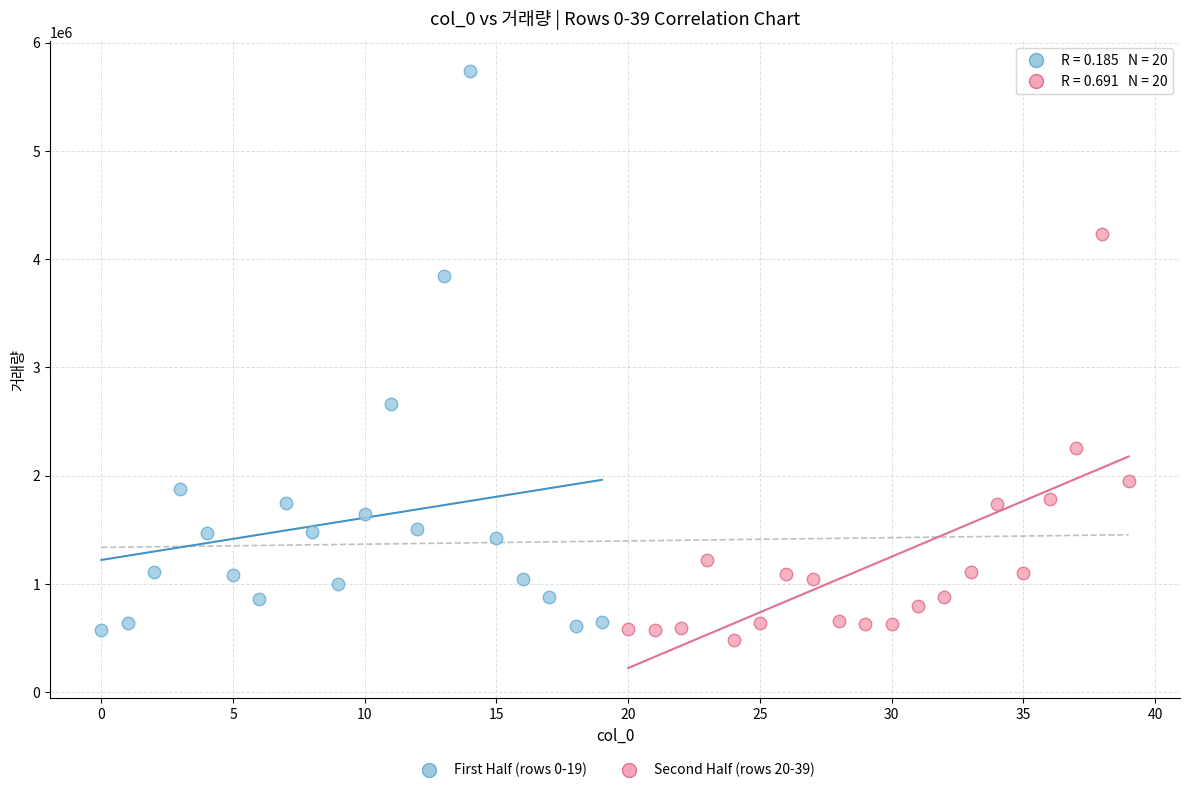

Which series reaches the maximum Y coordinate?

First Half (rows 0-19)